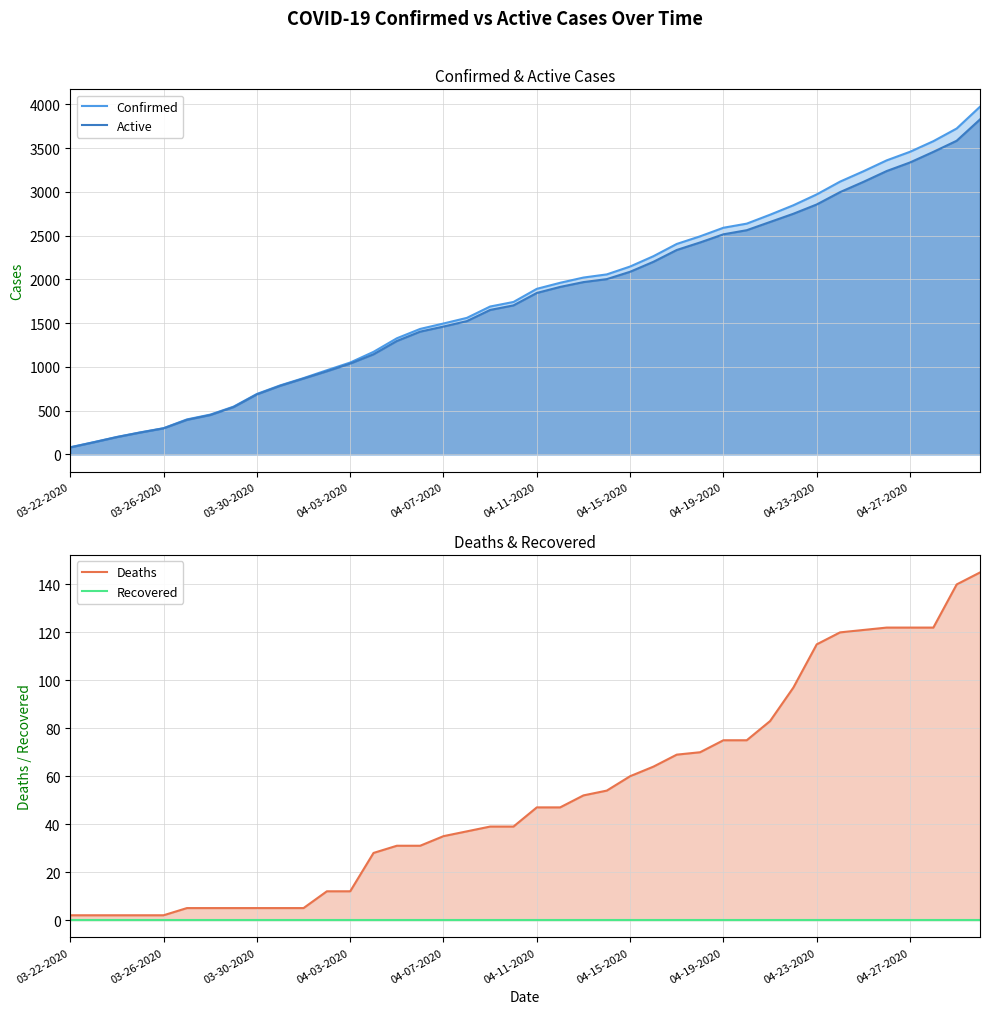

Is it true that Deaths equals 75 at 29?

True